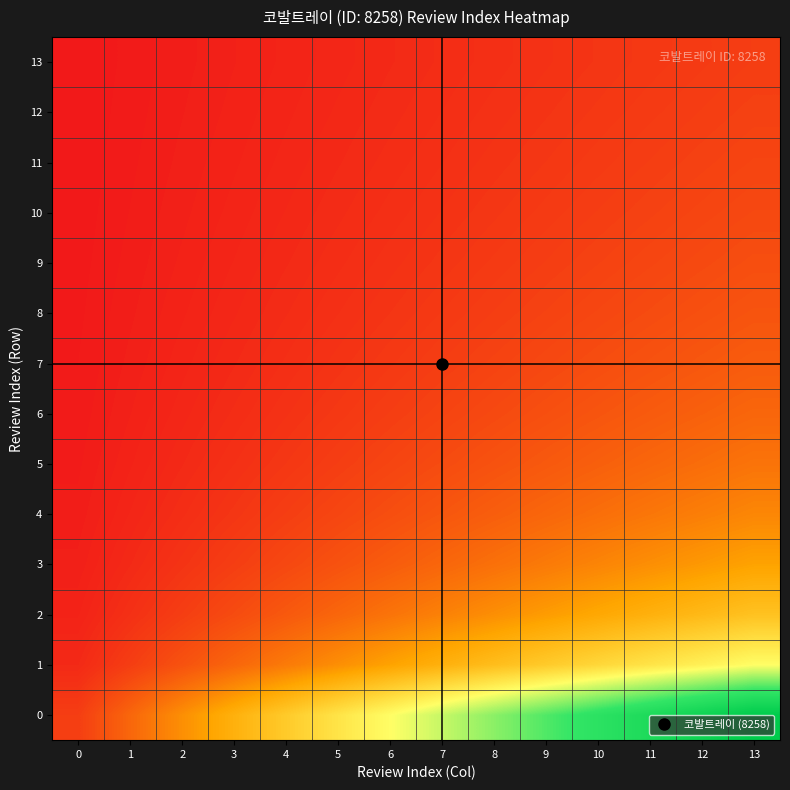

What is the total value across all series at 0?

0.2